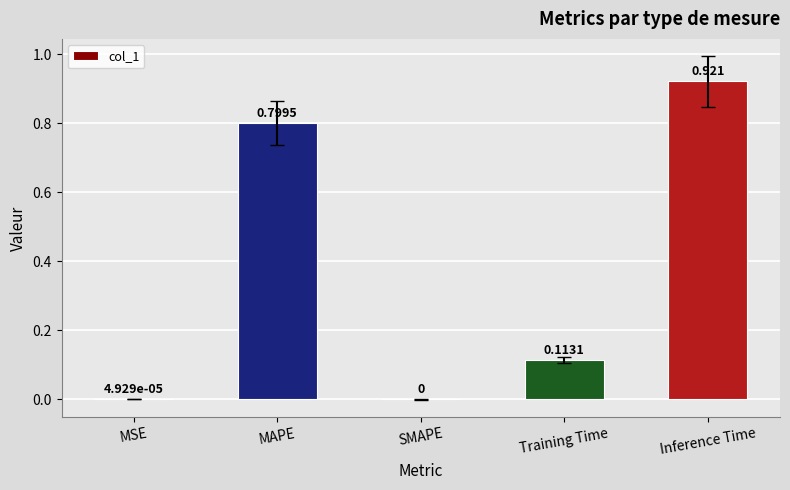

Between Inference Time and Training Time, which is larger?

Inference Time